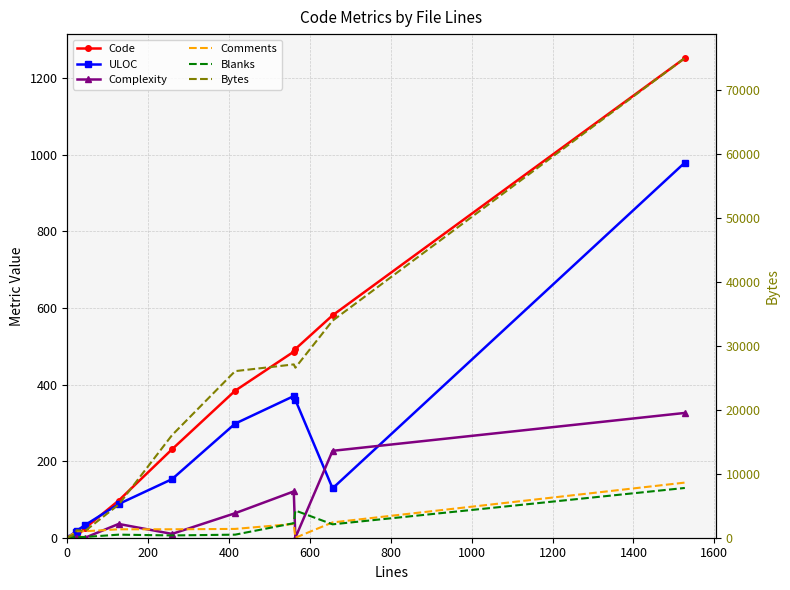

Rank the series by their maximum value, from lowest to highest.

Blanks, Comments, Complexity, ULOC, Code, Bytes